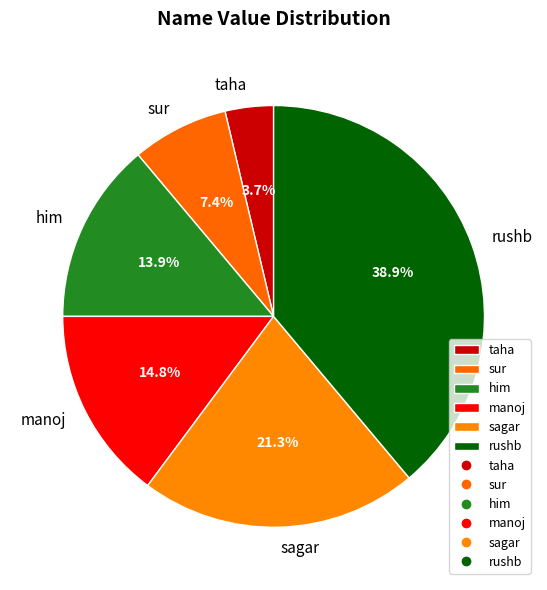

Rank the categories by value from highest to lowest.

rushb, sagar, manoj, him, sur, taha